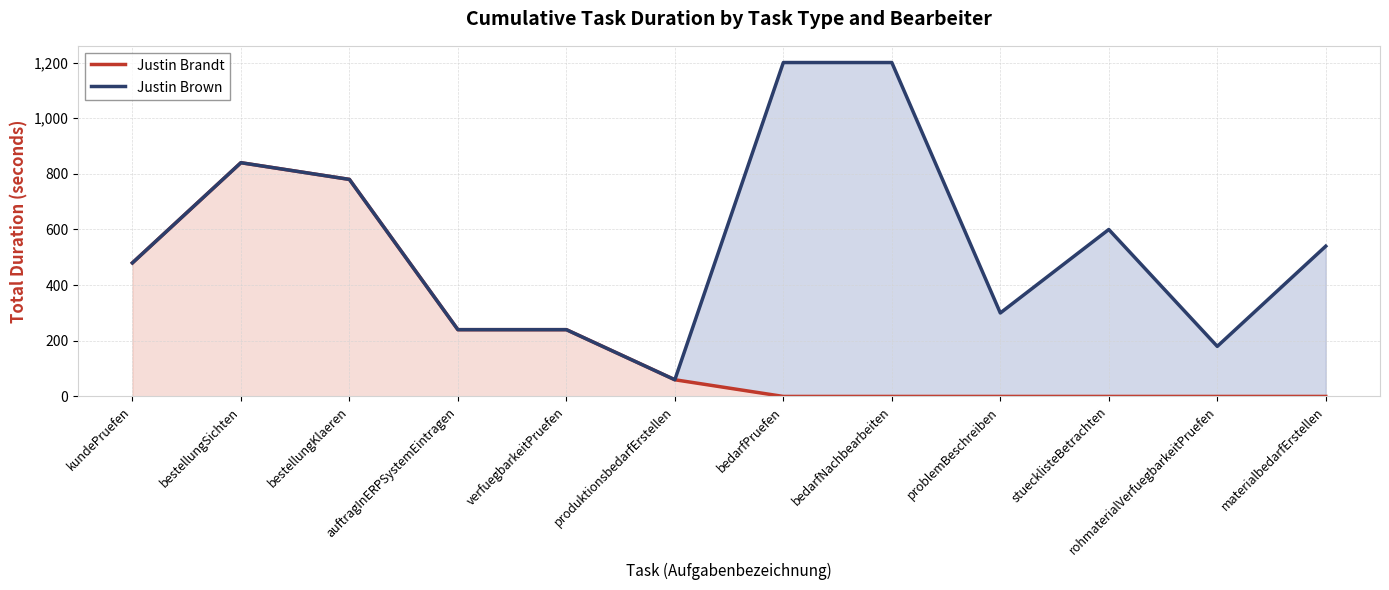

Reading right to left, list all the values displayed in this chart.

Justin Brandt: materialbedarfErstellen=0	rohmaterialVerfuegbarkeitPruefen=0	stuecklisteBetrachten=0	problemBeschreiben=0	bedarfNachbearbeiten=0	bedarfPruefen=0	produktionsbedarfErstellen=60	verfuegbarkeitPruefen=240	auftragInERPSystemEintragen=240	bestellungKlaeren=780	bestellungSichten=840	kundePruefen=480
Justin Brown: materialbedarfErstellen=540	rohmaterialVerfuegbarkeitPruefen=180	stuecklisteBetrachten=600	problemBeschreiben=300	bedarfNachbearbeiten=1200	bedarfPruefen=1200	produktionsbedarfErstellen=60	verfuegbarkeitPruefen=240	auftragInERPSystemEintragen=240	bestellungKlaeren=780	bestellungSichten=840	kundePruefen=480